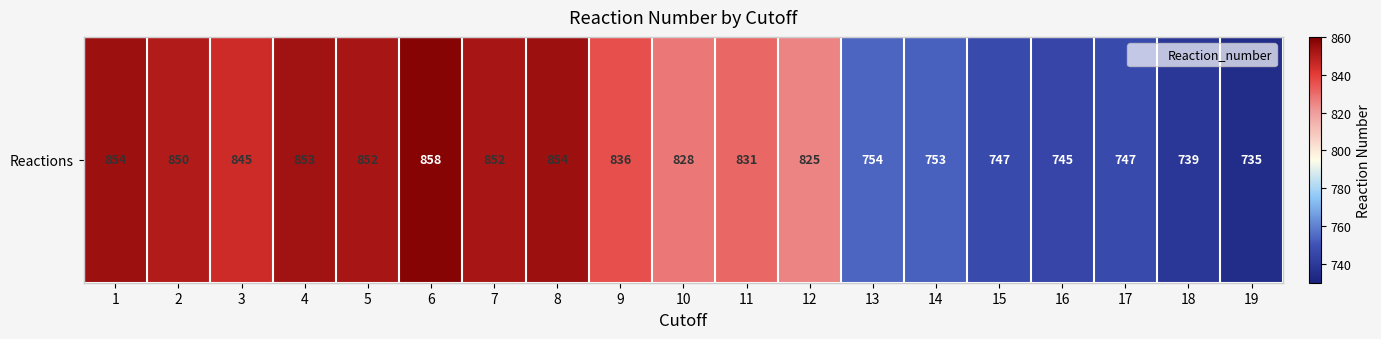

The chart shows a value of 850 at 2. True or false?

True